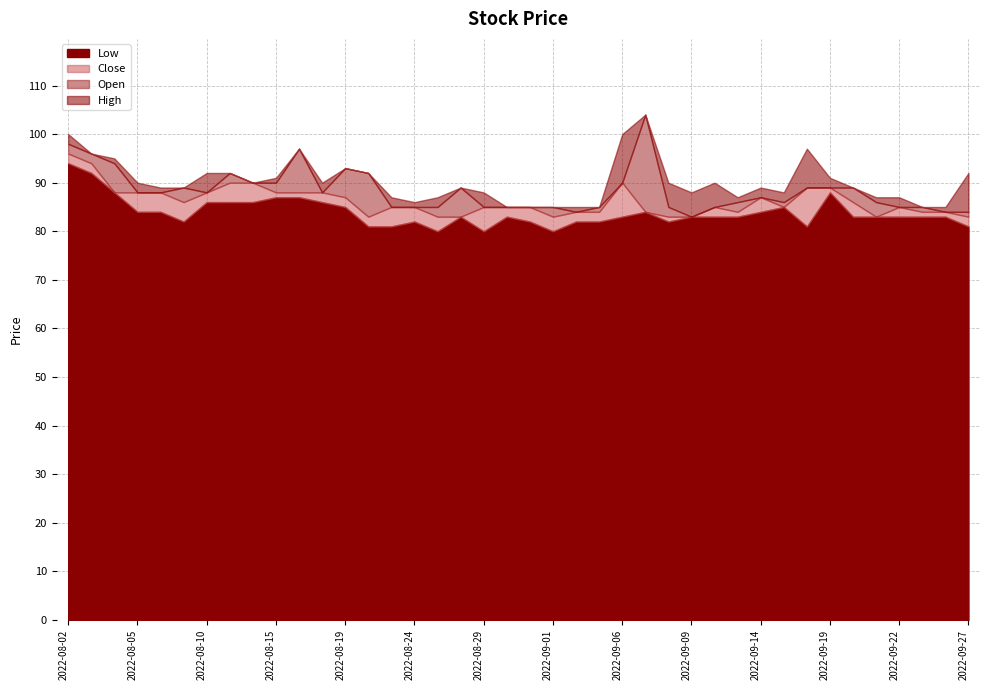

Which label corresponds to the largest value in the chart?

2022-09-07